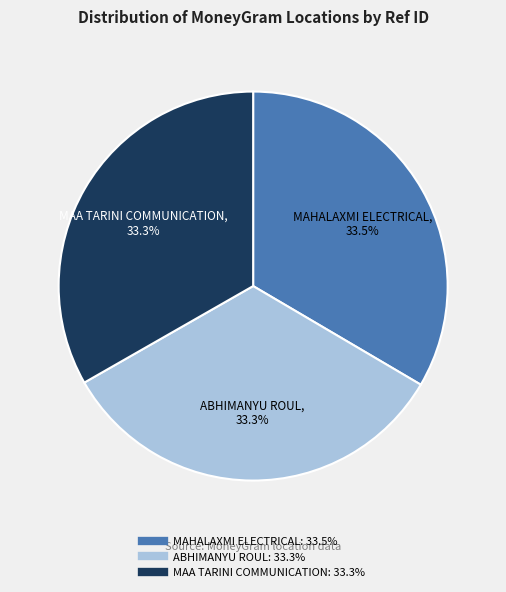

Is it true that MAA TARINI COMMUNICATION is 21% of the pie?

False